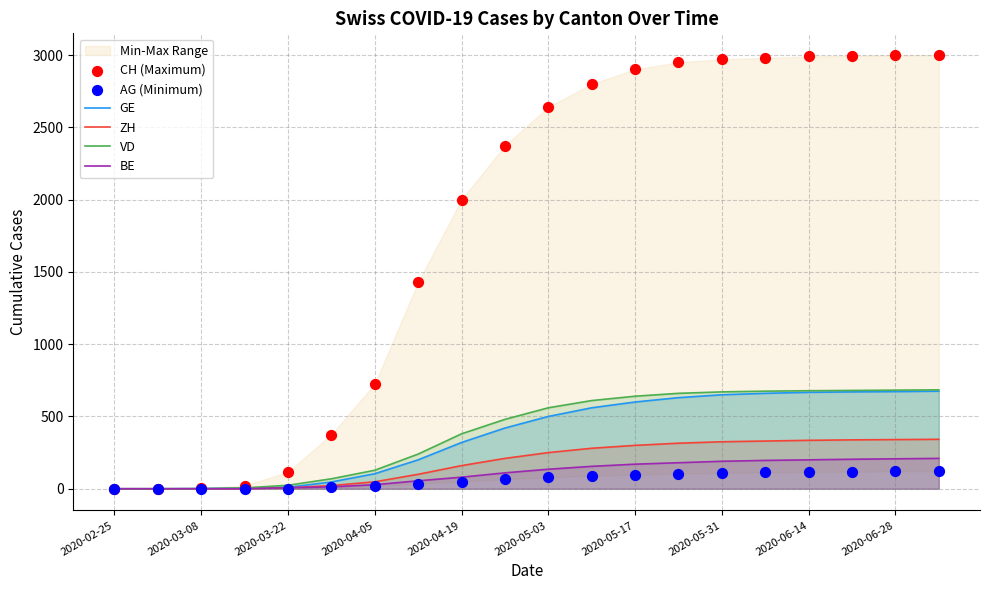

At which category is the sum across all series the highest?

19